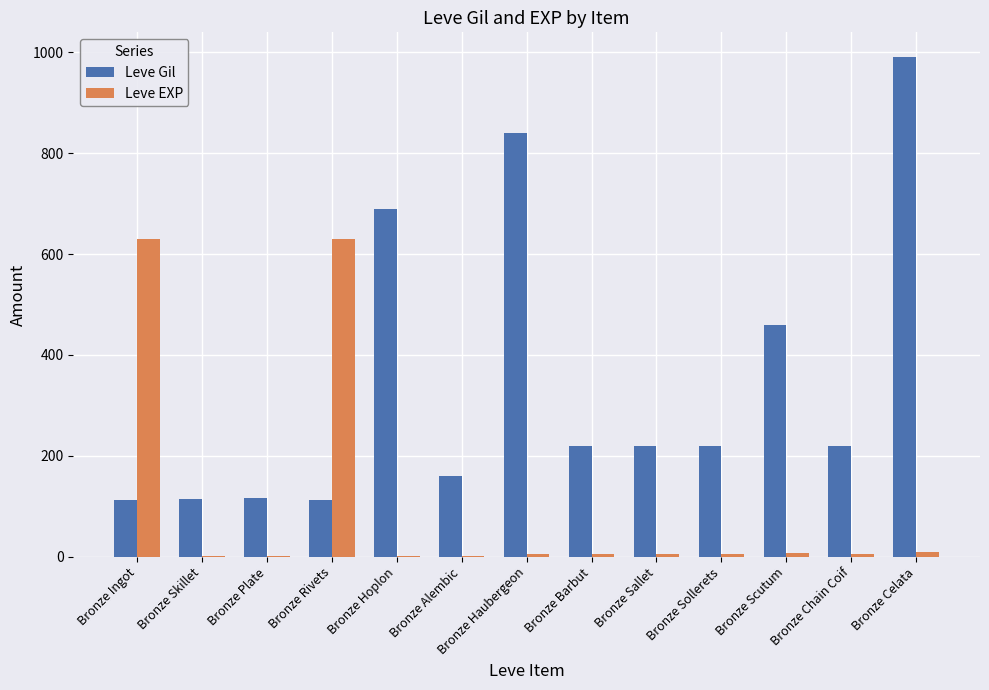

Count the number of categories in the chart.

13